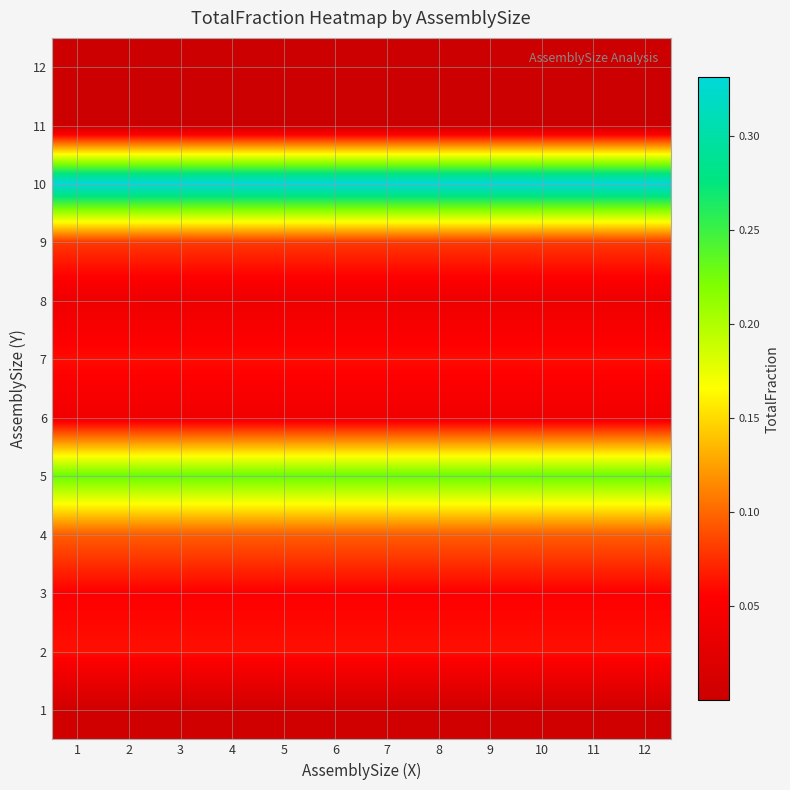

Reading right to left, what are all the values shown in this chart?

1: 12=0.0	11=0.0	10=0.0	9=0.0	8=0.0	7=0.0	6=0.0	5=0.0	4=0.0	3=0.0	2=0.0	1=0.0
2: 12=0.1	11=0.1	10=0.1	9=0.1	8=0.1	7=0.1	6=0.1	5=0.1	4=0.1	3=0.1	2=0.1	1=0.1
3: 12=0.1	11=0.1	10=0.1	9=0.1	8=0.1	7=0.1	6=0.1	5=0.1	4=0.1	3=0.1	2=0.1	1=0.1
4: 12=0.1	11=0.1	10=0.1	9=0.1	8=0.1	7=0.1	6=0.1	5=0.1	4=0.1	3=0.1	2=0.1	1=0.1
5: 12=0.2	11=0.2	10=0.2	9=0.2	8=0.2	7=0.2	6=0.2	5=0.2	4=0.2	3=0.2	2=0.2	1=0.2
6: 12=0.0	11=0.0	10=0.0	9=0.0	8=0.0	7=0.0	6=0.0	5=0.0	4=0.0	3=0.0	2=0.0	1=0.0
7: 12=0.1	11=0.1	10=0.1	9=0.1	8=0.1	7=0.1	6=0.1	5=0.1	4=0.1	3=0.1	2=0.1	1=0.1
8: 12=0.0	11=0.0	10=0.0	9=0.0	8=0.0	7=0.0	6=0.0	5=0.0	4=0.0	3=0.0	2=0.0	1=0.0
9: 12=0.1	11=0.1	10=0.1	9=0.1	8=0.1	7=0.1	6=0.1	5=0.1	4=0.1	3=0.1	2=0.1	1=0.1
10: 12=0.3	11=0.3	10=0.3	9=0.3	8=0.3	7=0.3	6=0.3	5=0.3	4=0.3	3=0.3	2=0.3	1=0.3
11: 12=0.0	11=0.0	10=0.0	9=0.0	8=0.0	7=0.0	6=0.0	5=0.0	4=0.0	3=0.0	2=0.0	1=0.0
12: 12=0.0	11=0.0	10=0.0	9=0.0	8=0.0	7=0.0	6=0.0	5=0.0	4=0.0	3=0.0	2=0.0	1=0.0